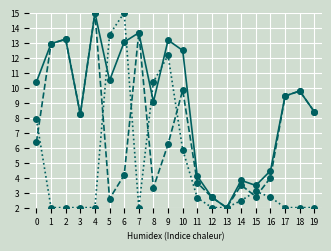

What is the difference between the highest and lowest values at 14?

1.3